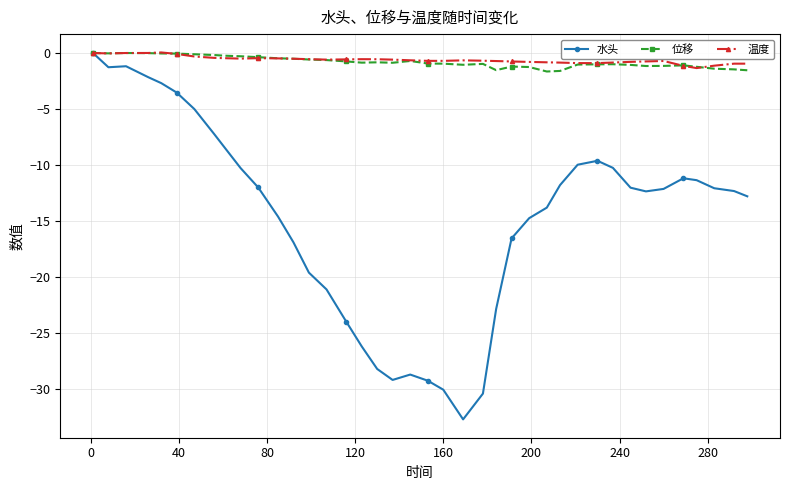

What is the minimum value shown in the chart?

-32.7